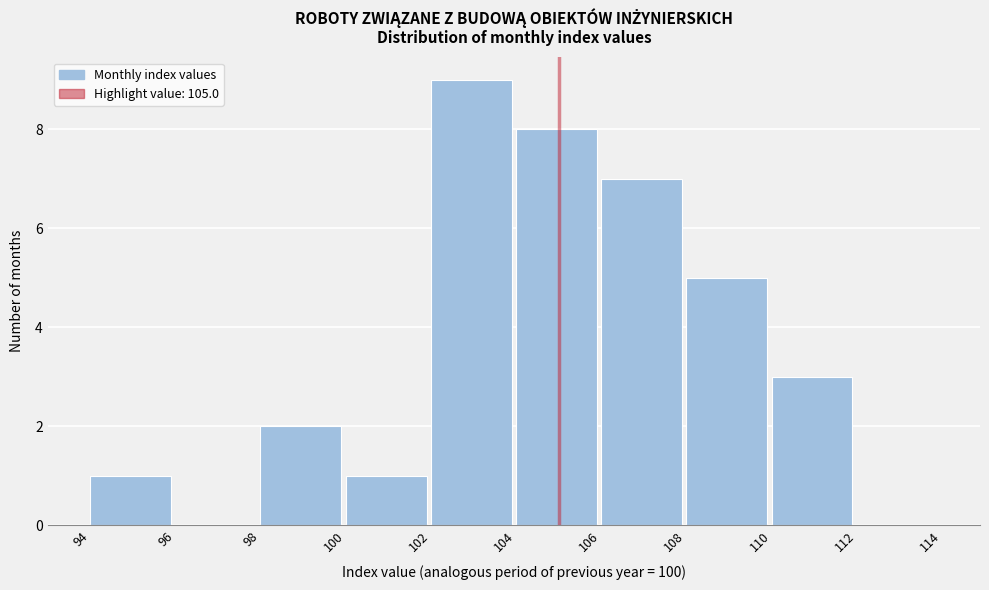

Which range on the x-axis has the tallest bar?

102 to 104